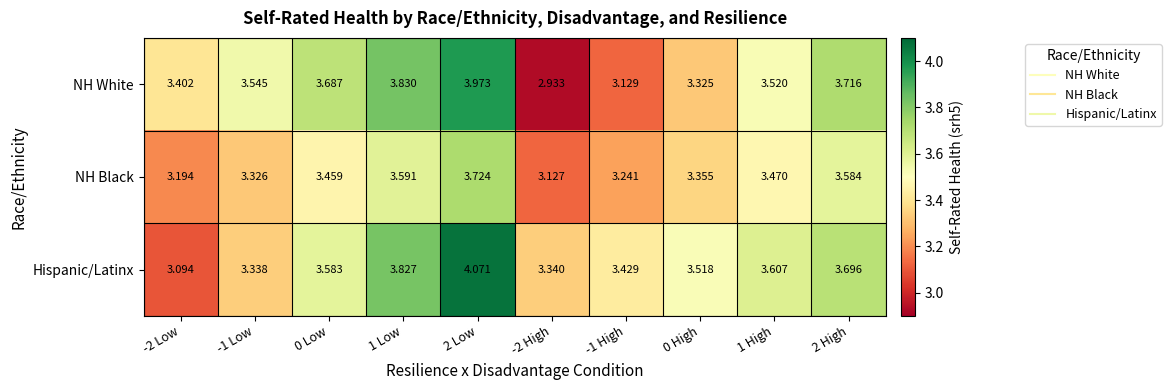

Which series has the largest total across all categories?

Hispanic/Latinx